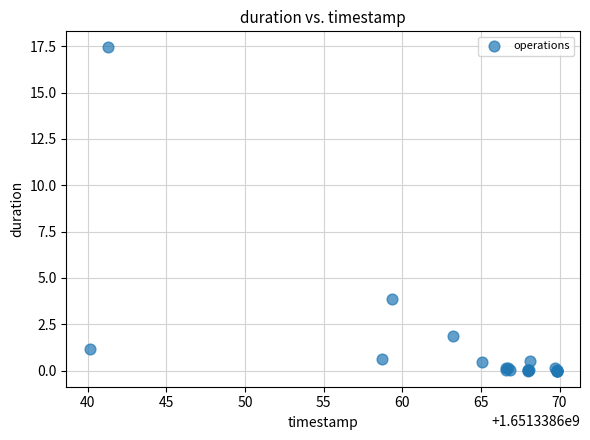

What Y value in the scatter plot is closest to 8?

3.8